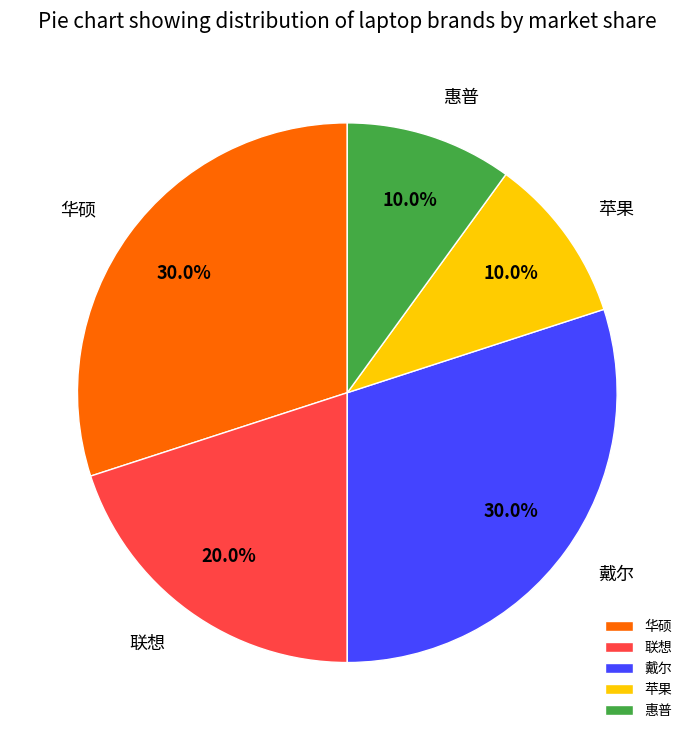

To the nearest percent, what is the average slice percentage?

20%